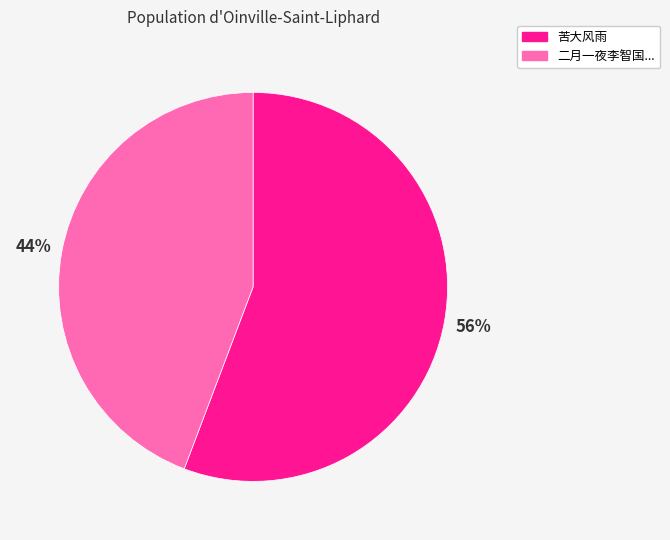

Is there a majority slice in this chart?

Yes